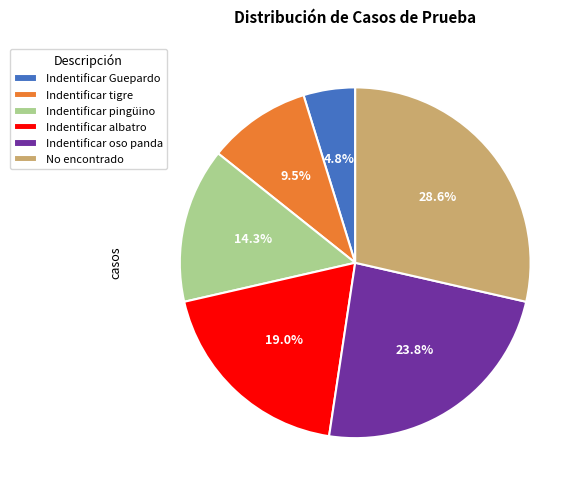

Is Indentificar Guepardo the majority of the pie?

No